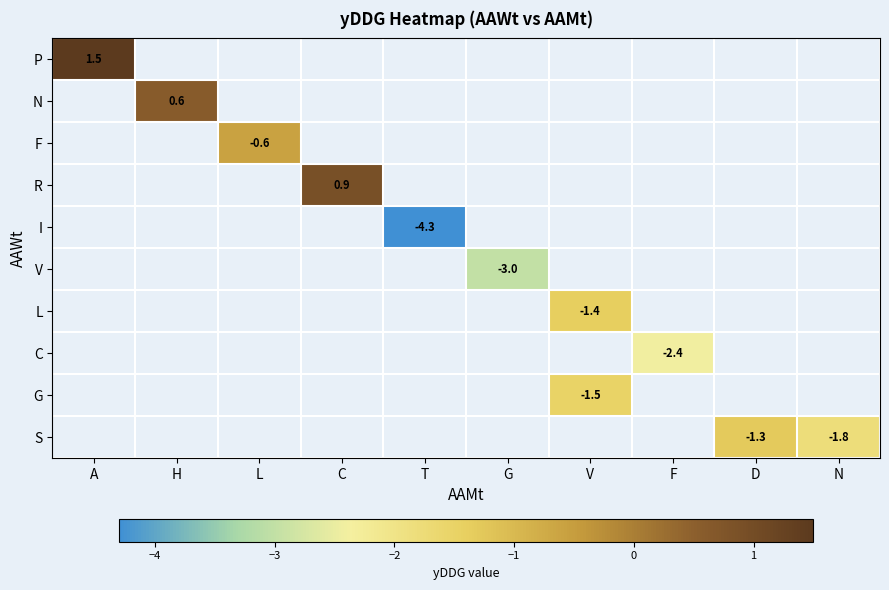

True or false: L has a value of -0.3 at V.

False